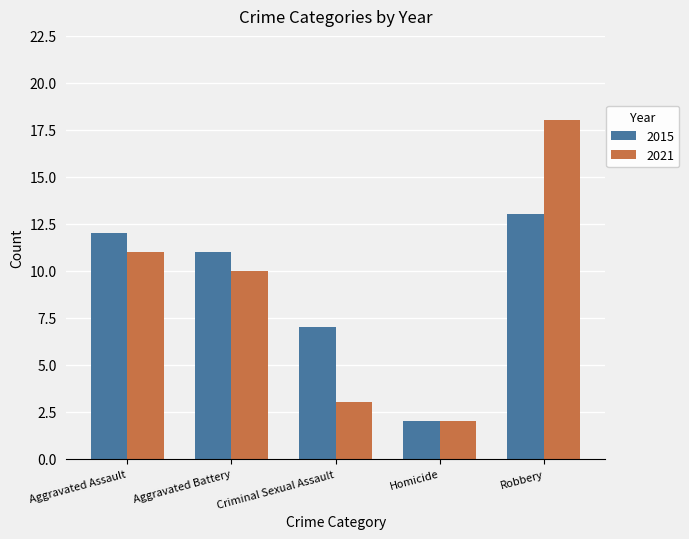

What is the value of the 2021 bar at the 3rd from the left?

3